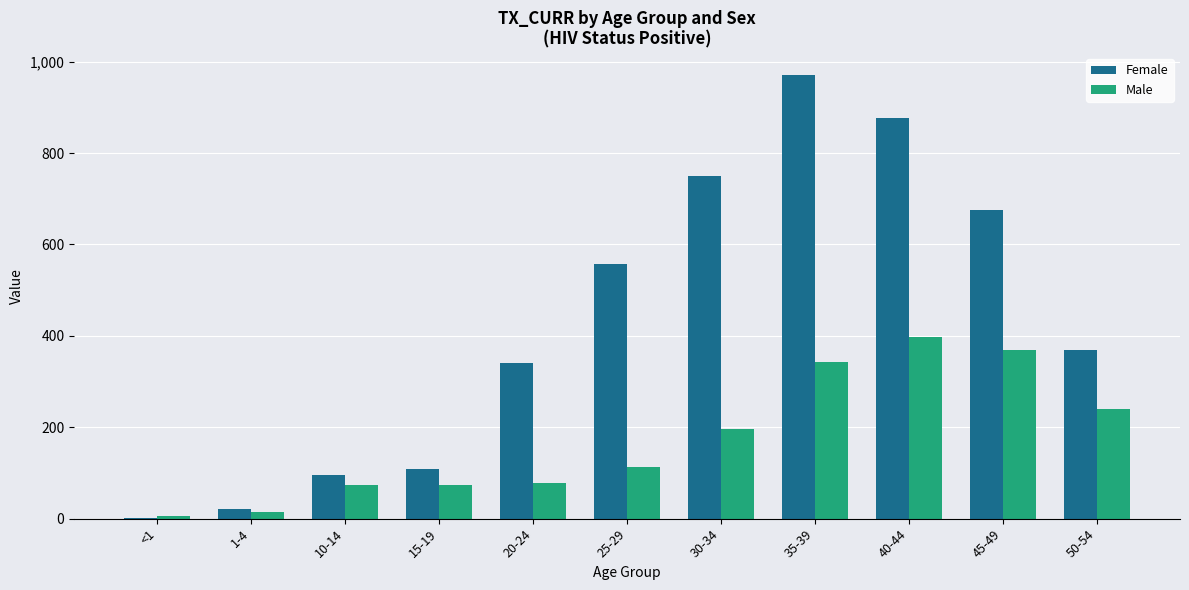

What is the highest value of the Male series?

397